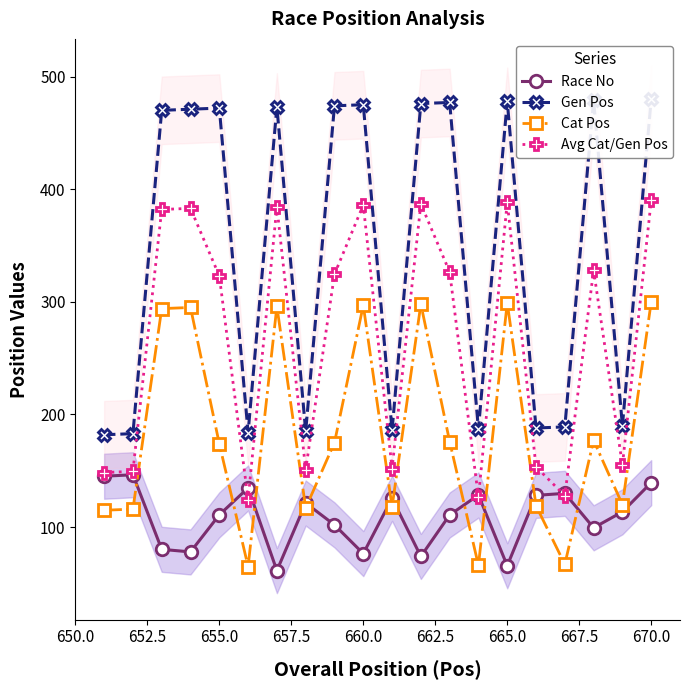

What is the highest value of the Avg Cat/Gen Pos series?

390.0